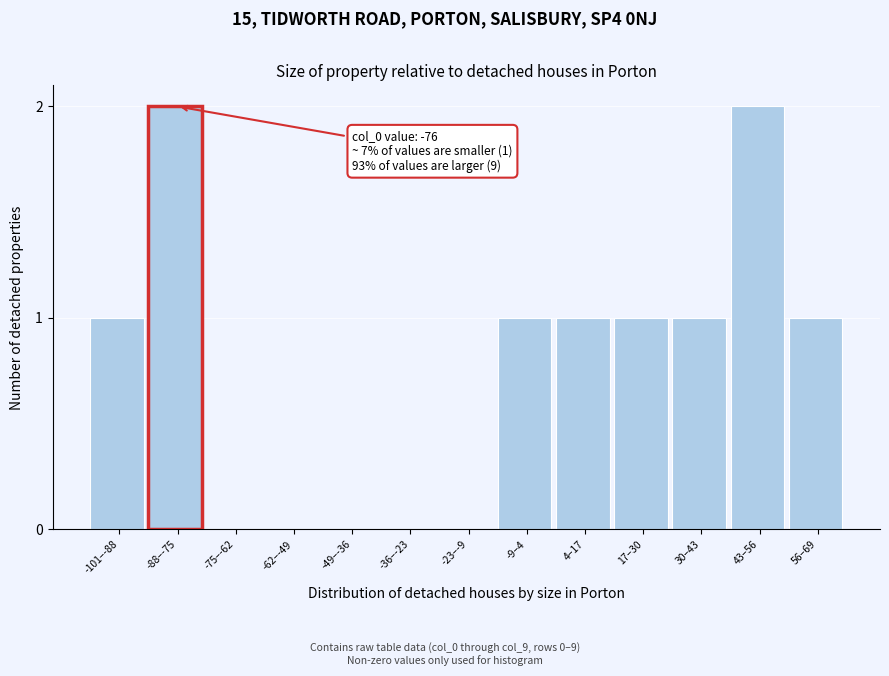

Reading right to left, list all the values displayed in this chart.

56–69=1	43–56=2	30–43=1	17–30=1	4–17=1	-9–4=1	-23–-9=0	-36–-23=0	-49–-36=0	-62–-49=0	-75–-62=0	-88–-75=2	-101–-88=1